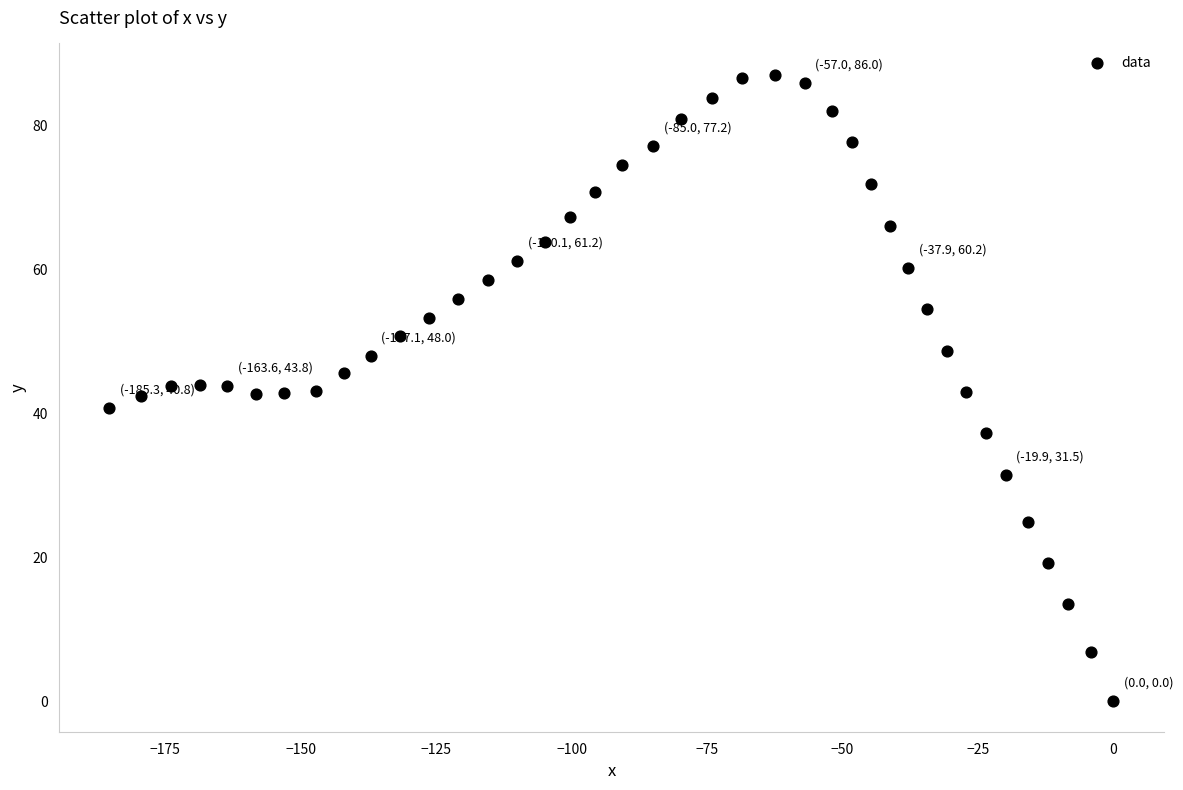

What is the range of X values (max minus min)?

185.3